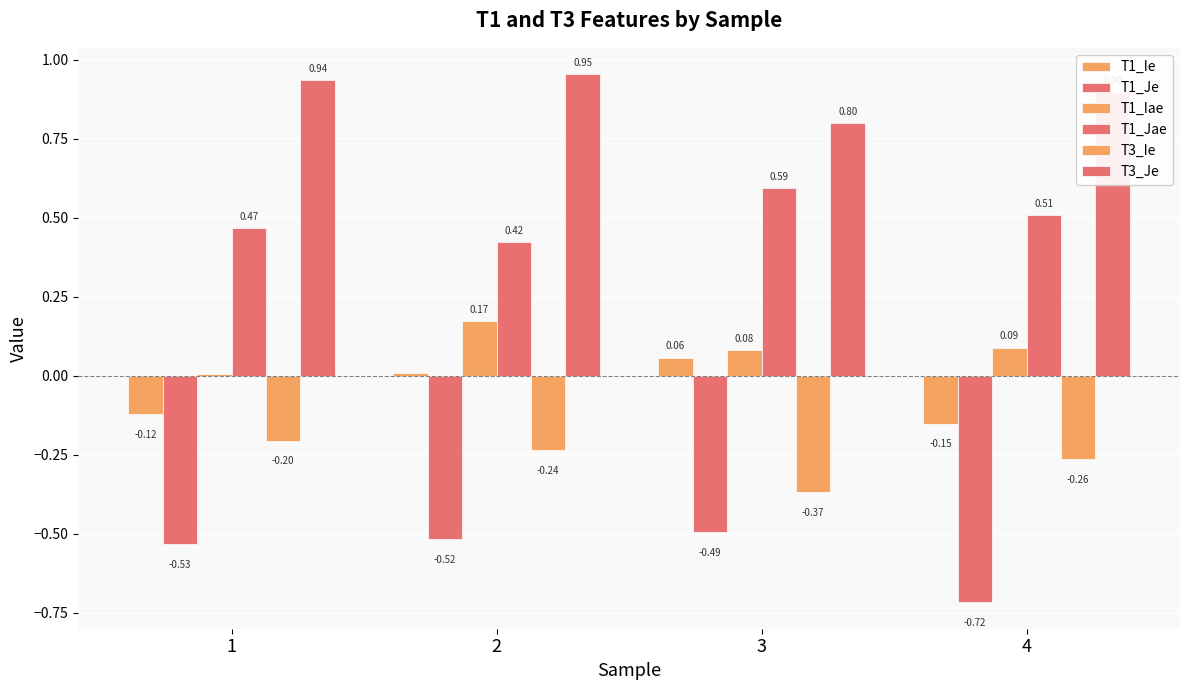

What is the difference between the maximum and minimum values in the T3_Je series?

0.2